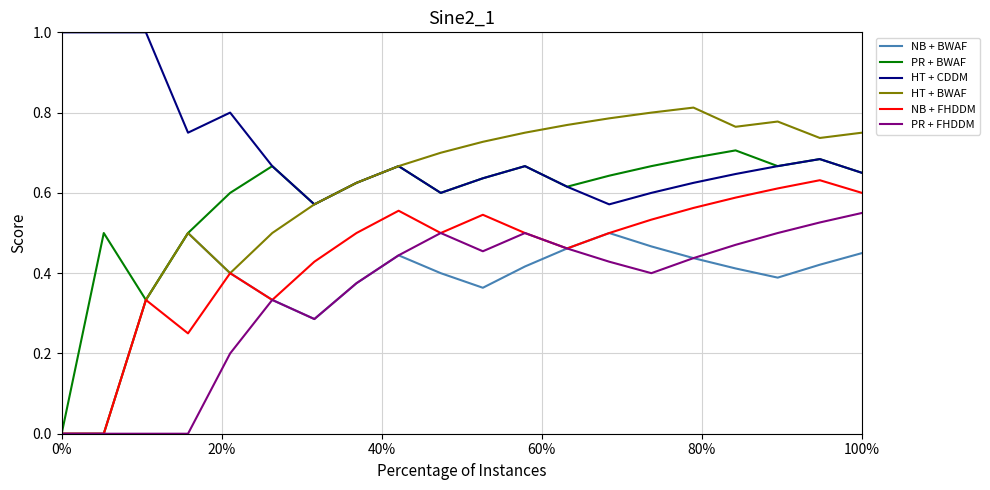

Which series has the largest total across all categories?

HT + CDDM